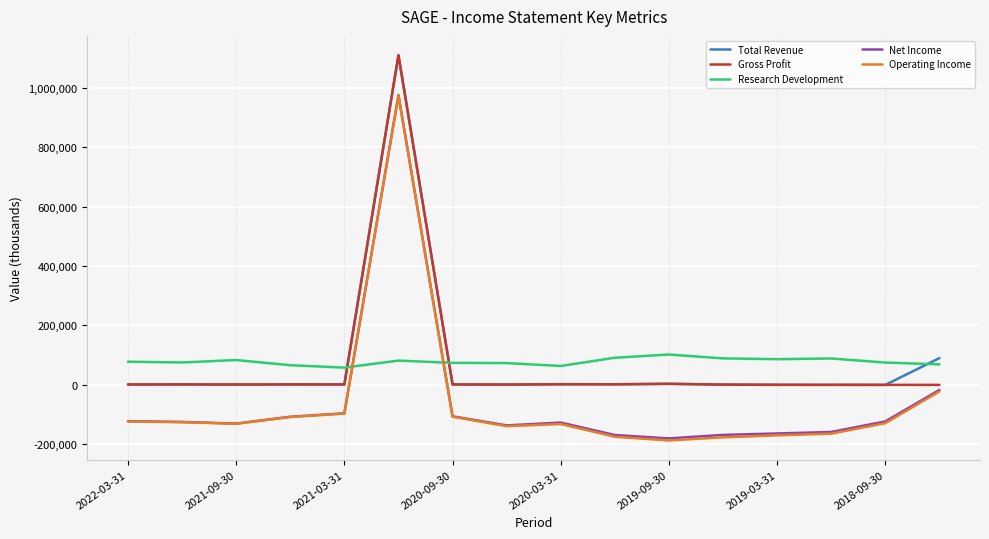

Which series has the widest spread of values?

Operating Income